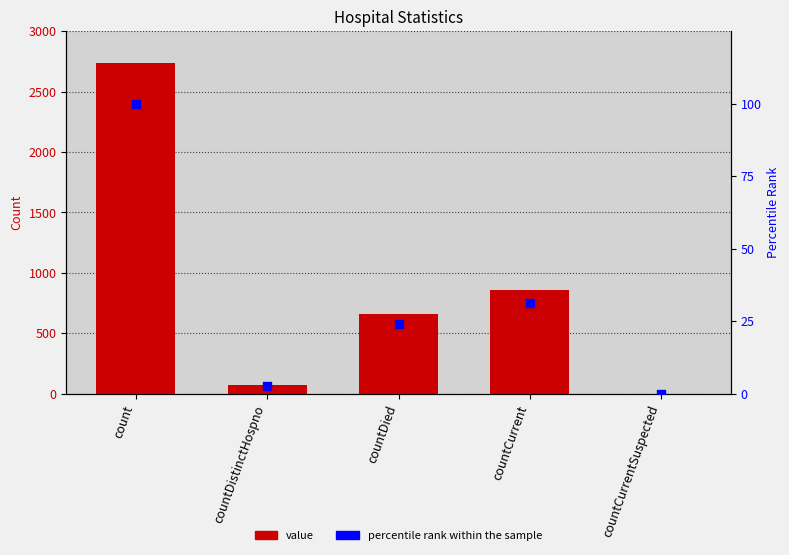

Which series has the largest total across all categories?

value